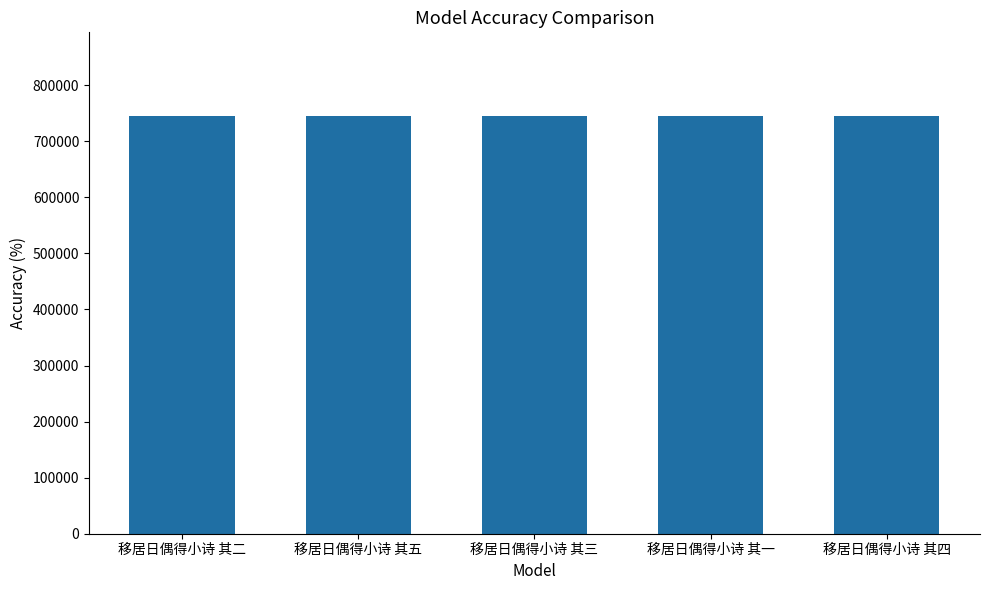

What position from the right is 移居日偶得小诗 其一?

2